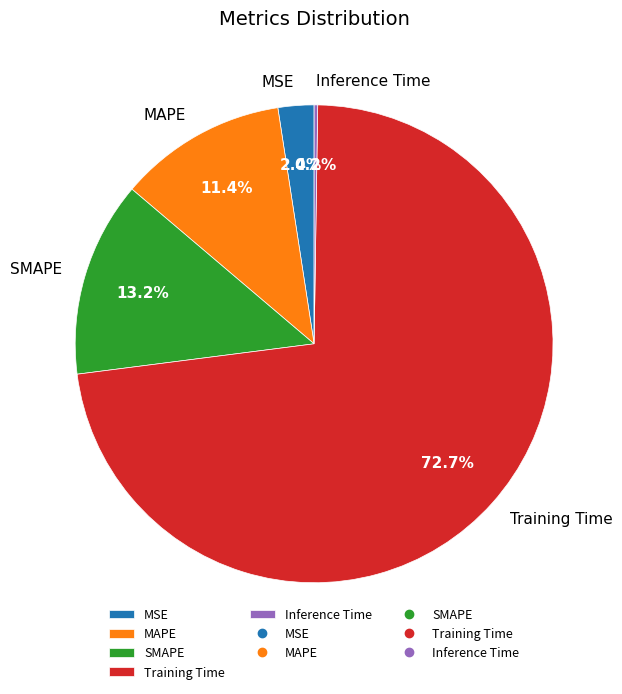

To the nearest percent, what portion does SMAPE represent?

13%